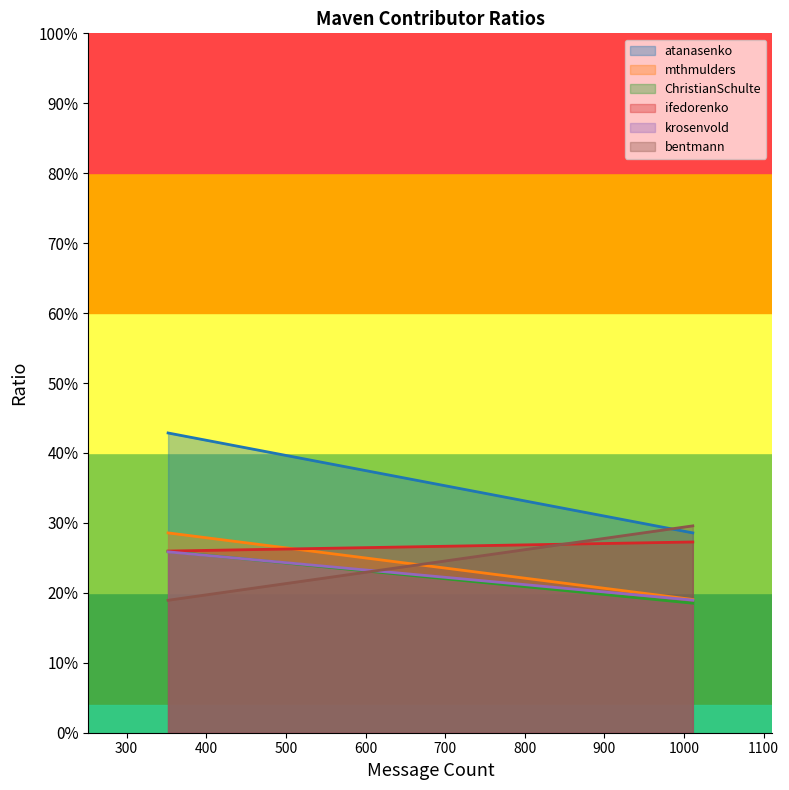

What is the difference between the highest and lowest values at 352?

0.2